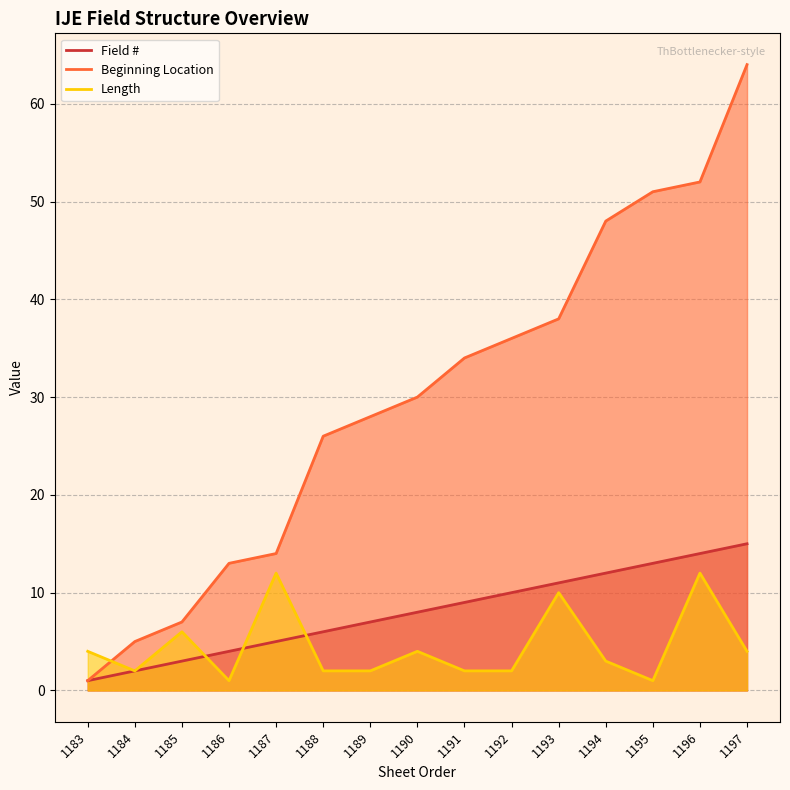

Which series has the widest spread of values?

Beginning Location